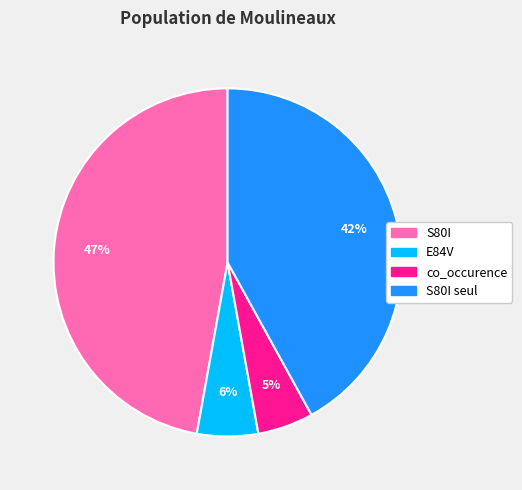

Do E84V and S80I seul together represent more than half of the pie?

No